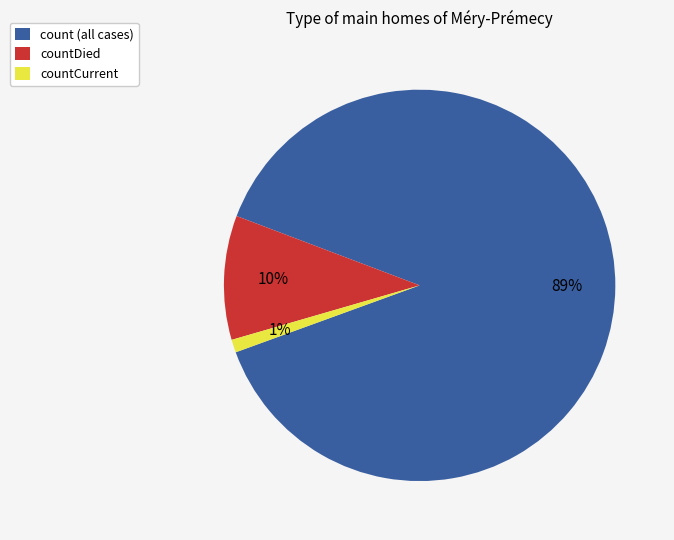

Is the sum of countCurrent and count (all cases) greater than half?

Yes